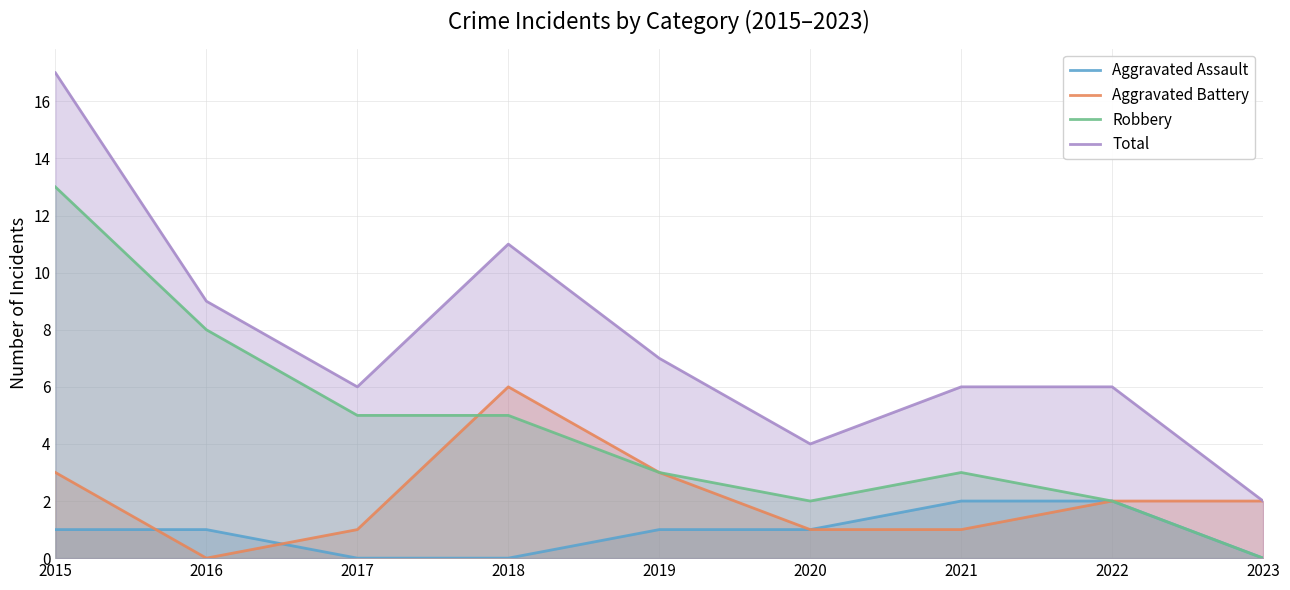

The value of Robbery at 2016 is 11. True or false?

False